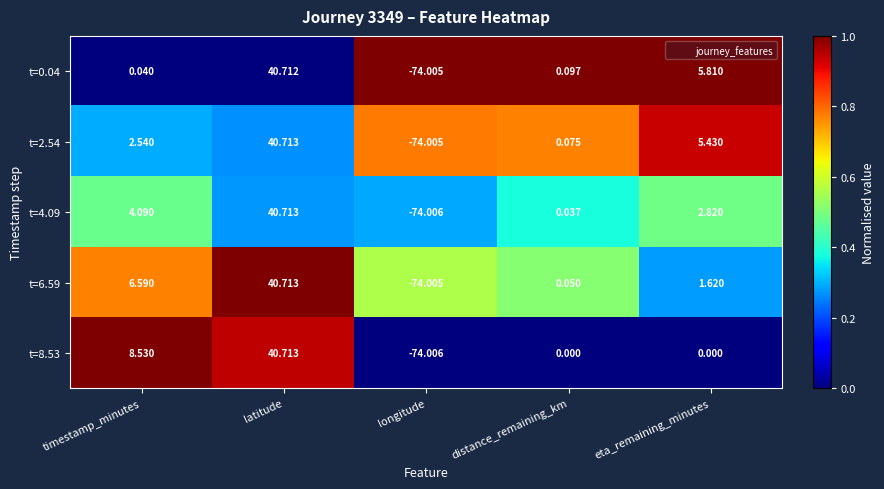

At which label does t=0.04 reach its peak?

latitude